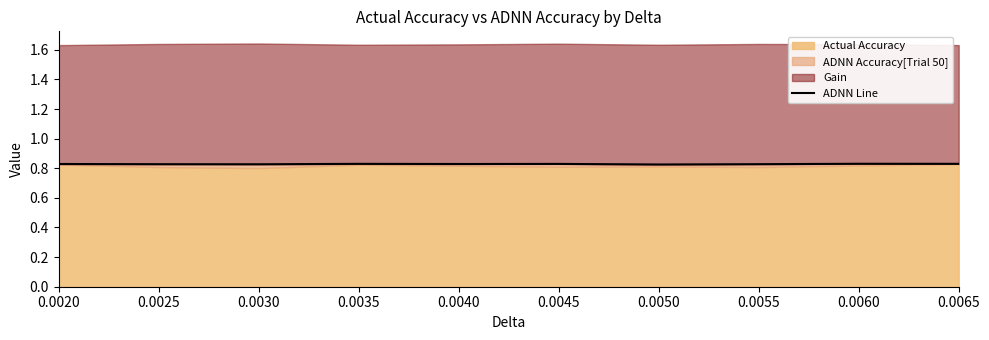

At which category does the chart reach its peak across all series?

0.0060